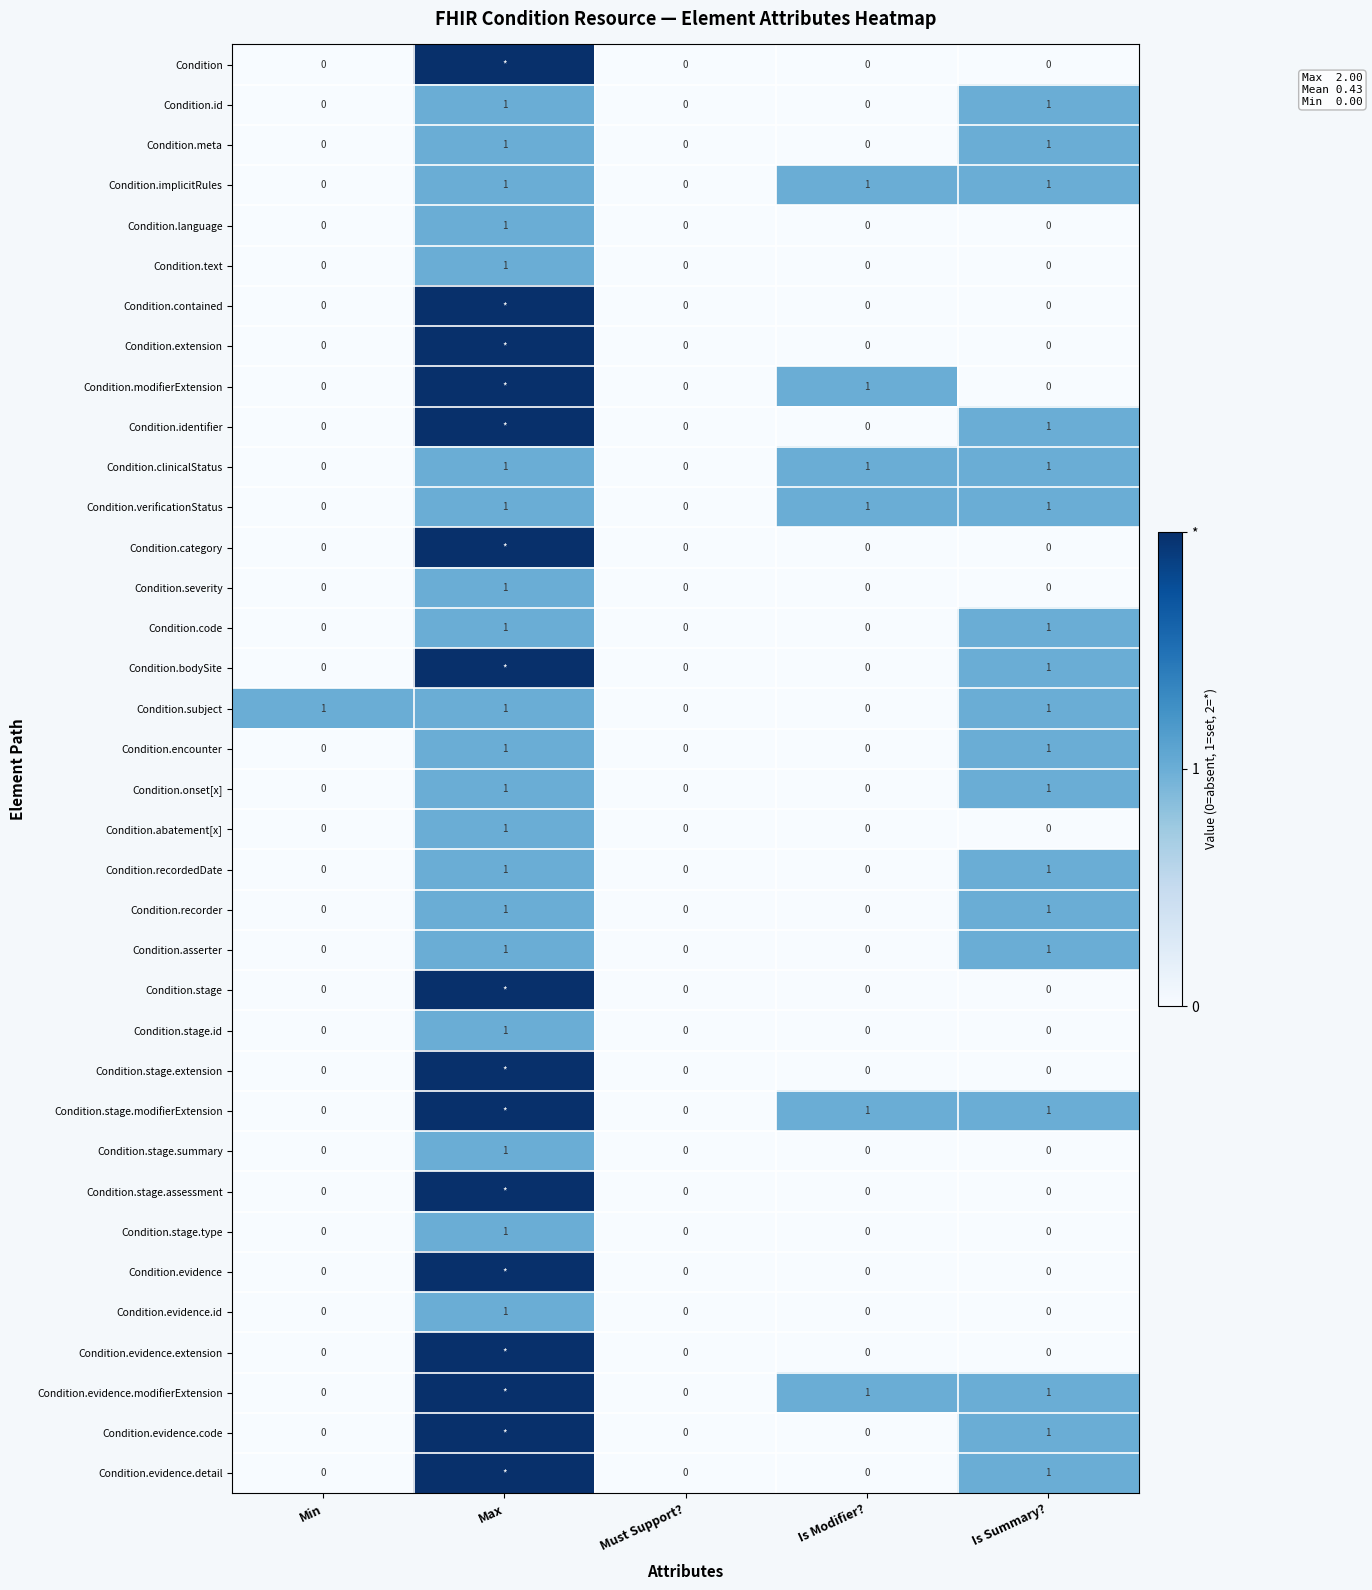

Is the value of Condition.evidence.extension at Must Support? greater than the value of Condition.text at Max?

No